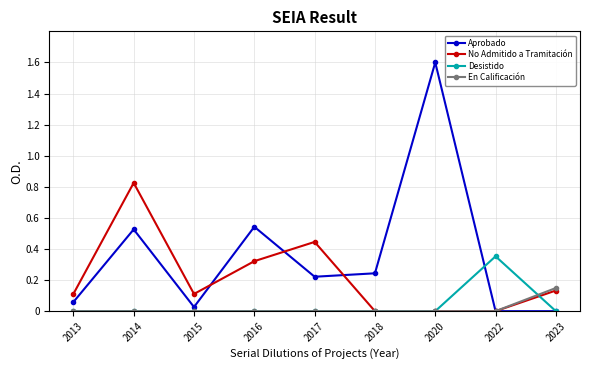

Which category has the highest value in the En Calificación series?

2023